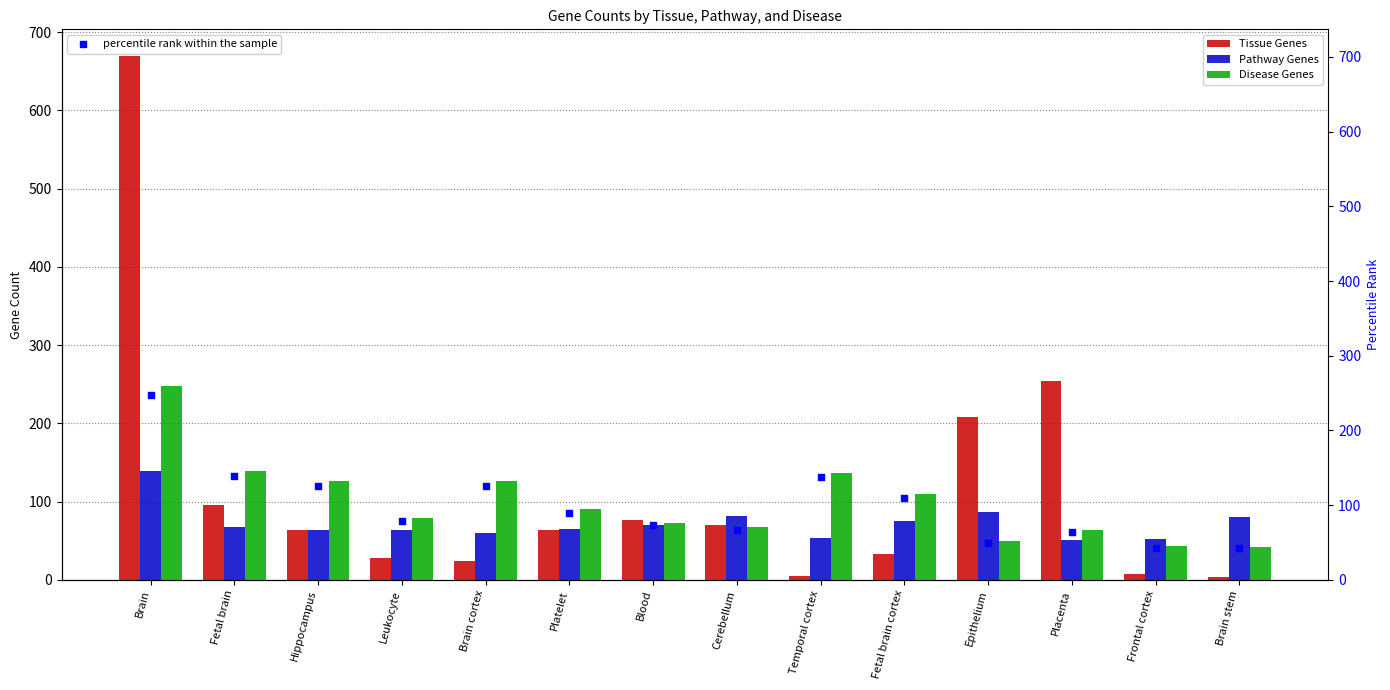

At which category is the sum across all series the highest?

Brain